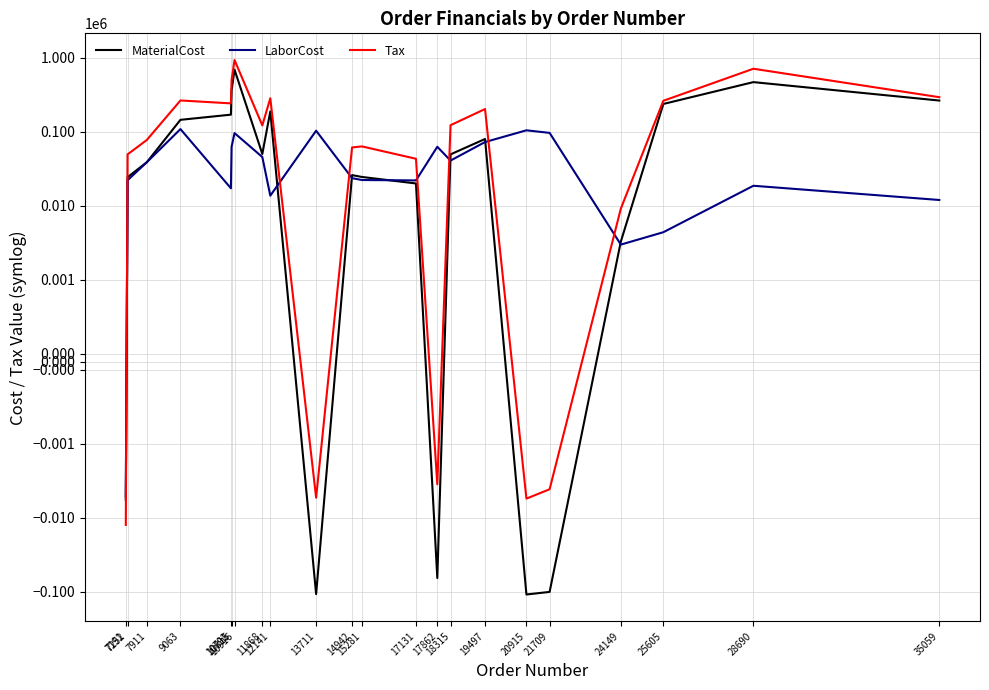

Where is LaborCost nearest to the value 51421?

11868